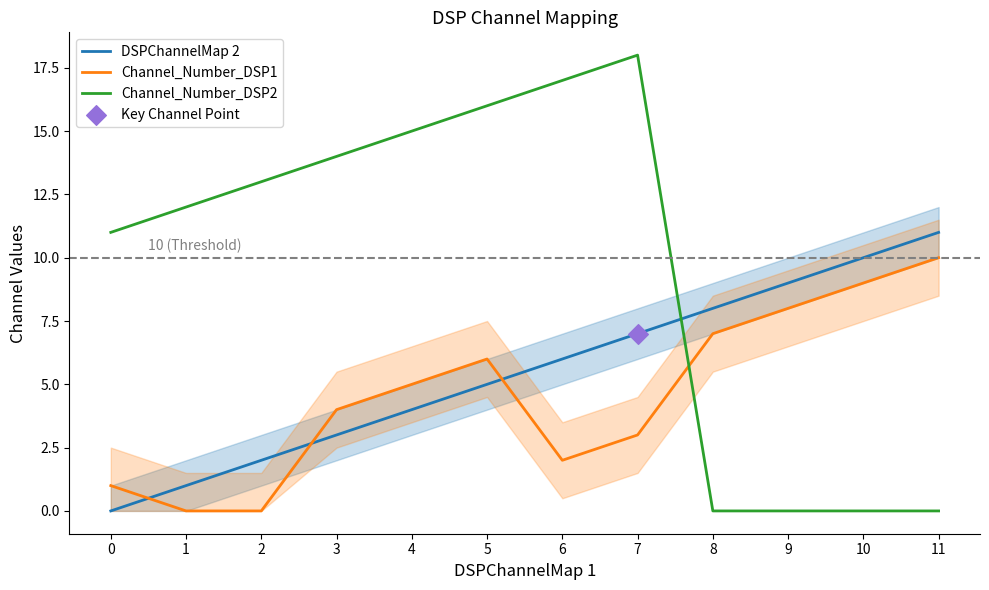

Is the value of Channel_Number_DSP1 at 8 greater than the value of DSPChannelMap 2 at 7?

No